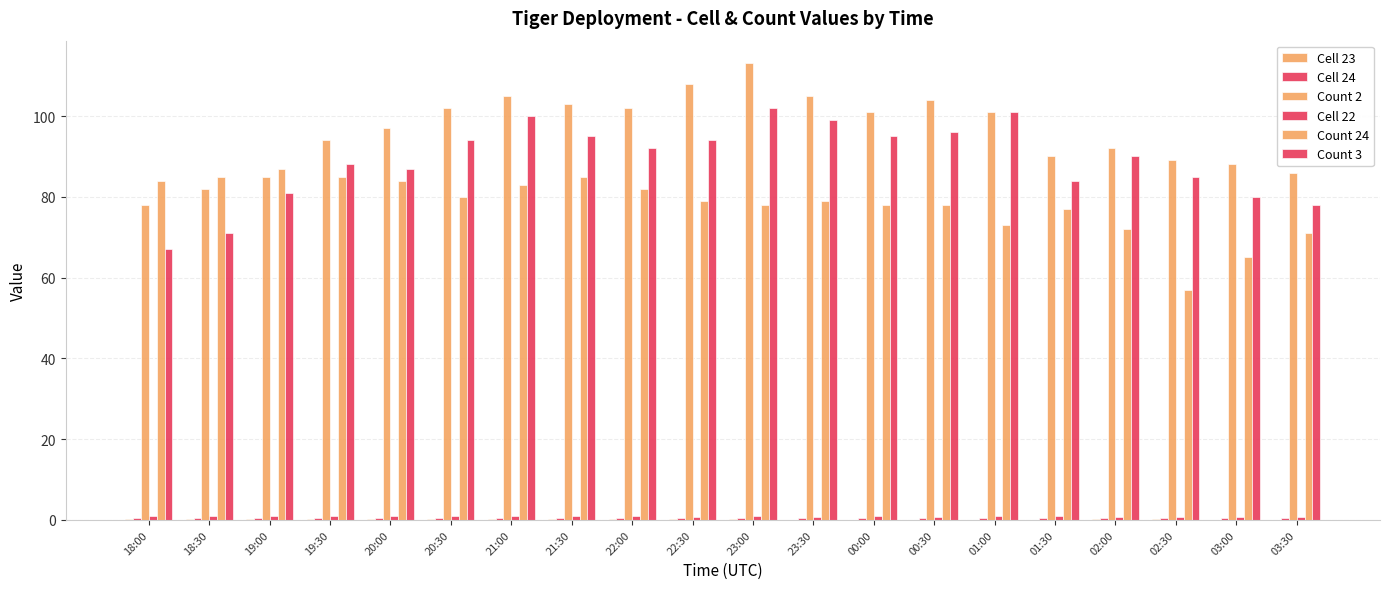

What is the difference between the Cell 23 values at 21:30 and 03:00?

0.1